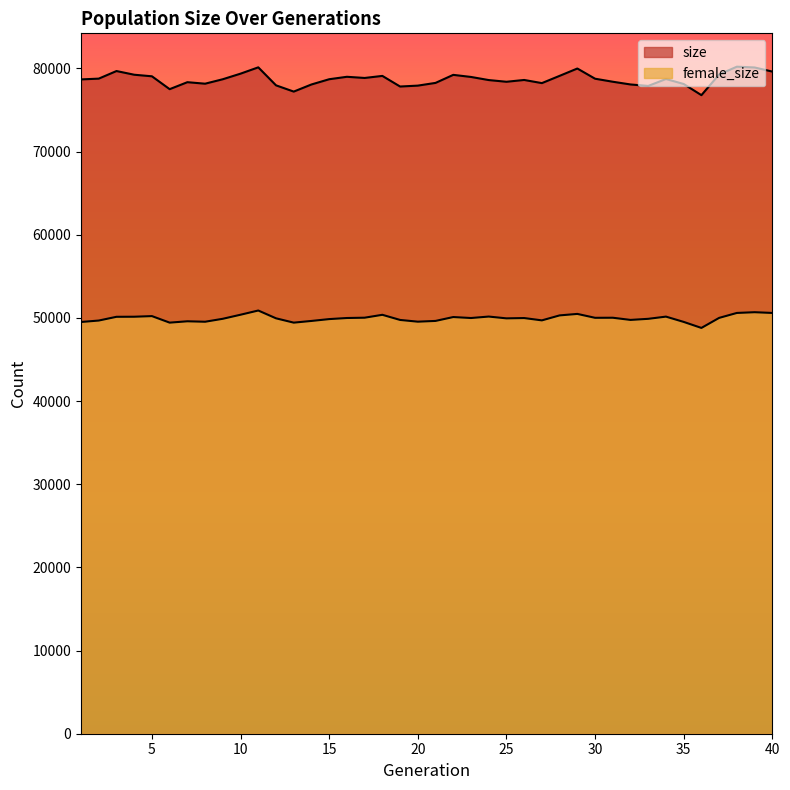

What is the sum of all female_size values?

1998079